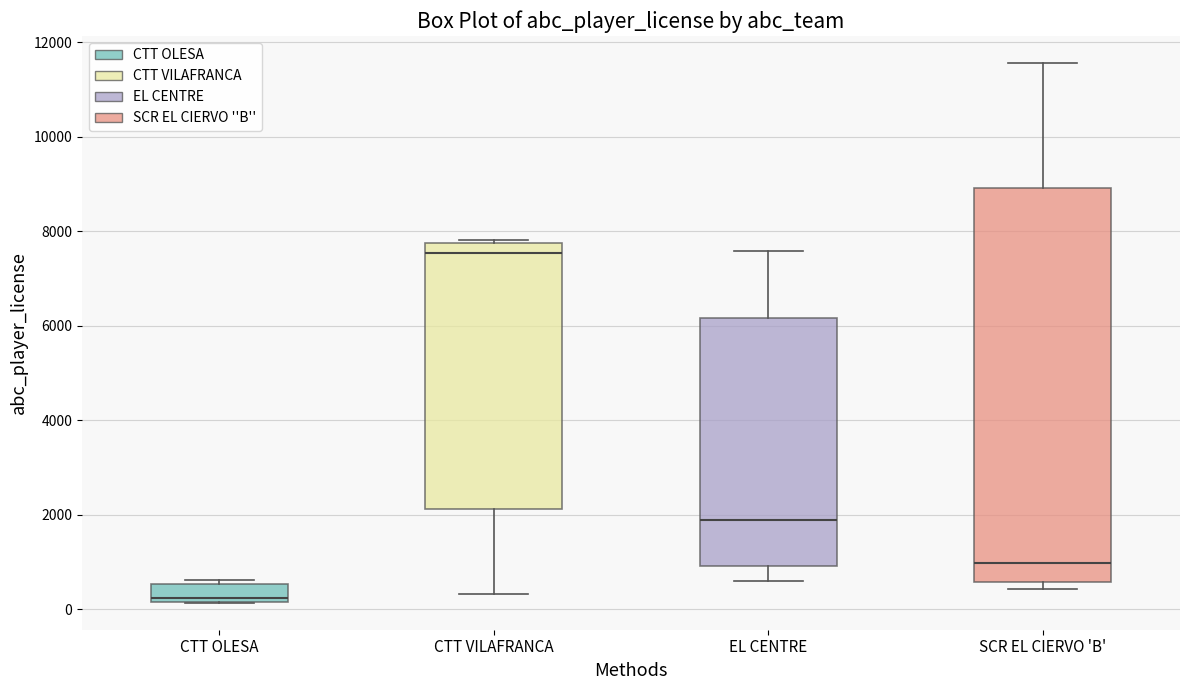

Reading left to right, transcribe this box plot: for each box, give where its median line is, the range the box spans, and where its two whiskers end, as read against the y-axis. The values are not printed on the chart, so give them approximately, as read against the axis.

CTT OLESA: median 200 (just above the box's lower edge), box 200 to 600, whiskers 200 to 600 (just above the box's upper edge)
CTT VILAFRANCA: median 7600, box 2200 to 7800, whiskers 400 to 7800 (just above the box's upper edge)
EL CENTRE: median 1800, box 1000 to 6200, whiskers 600 to 7600
SCR EL CIERVO 'B': median 1000, box 600 to 9000, whiskers 400 to 11600